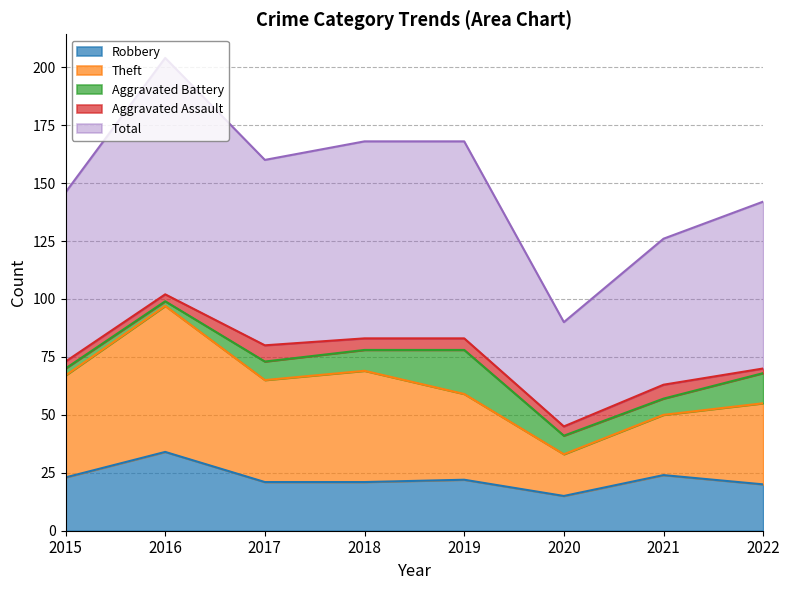

At which label does Robbery reach its peak?

2016